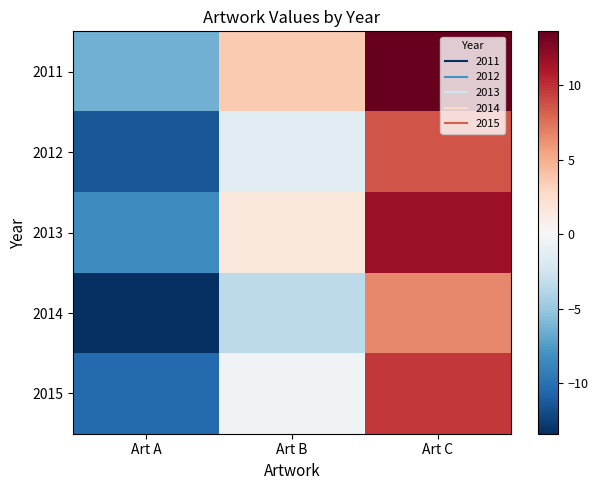

Between Art C and Art B, which is larger?

Art C